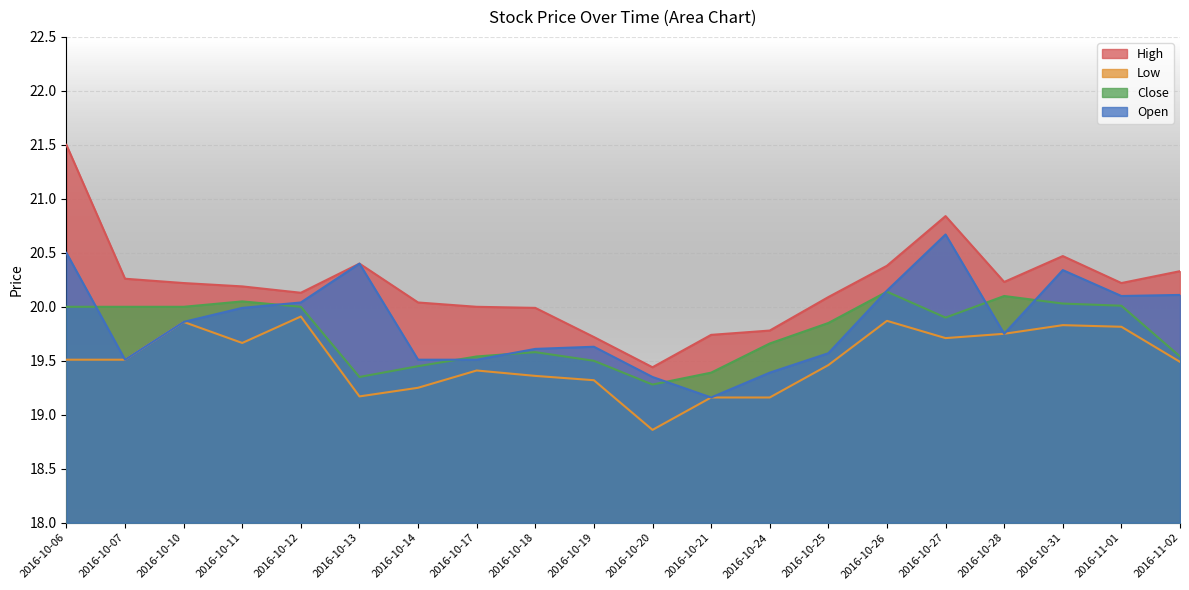

The High series shows 19.8 at 2016-10-24. True or false?

True